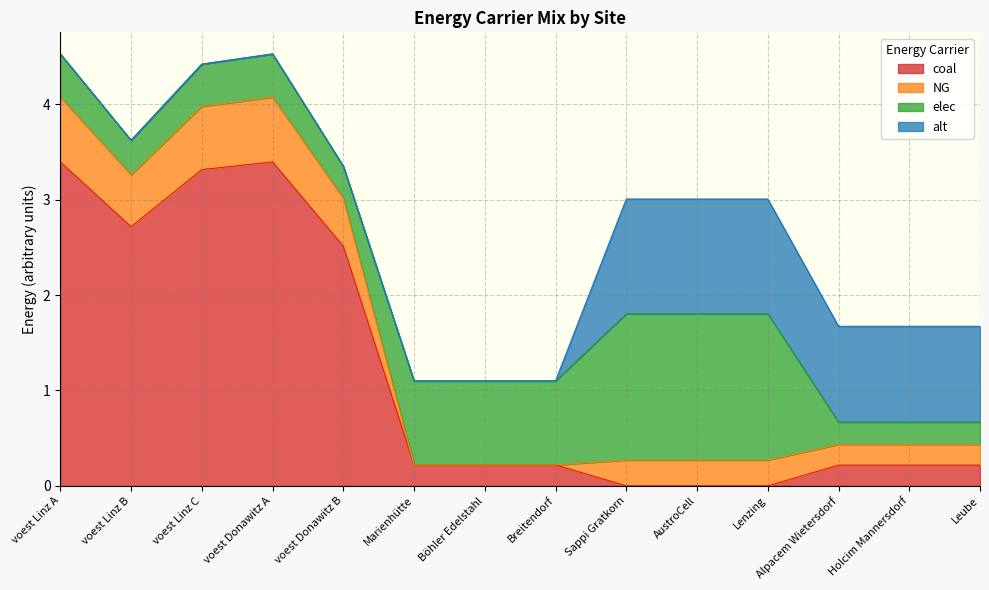

Is it true that coal equals 0.1 at Alpacem Wietersdorf?

False